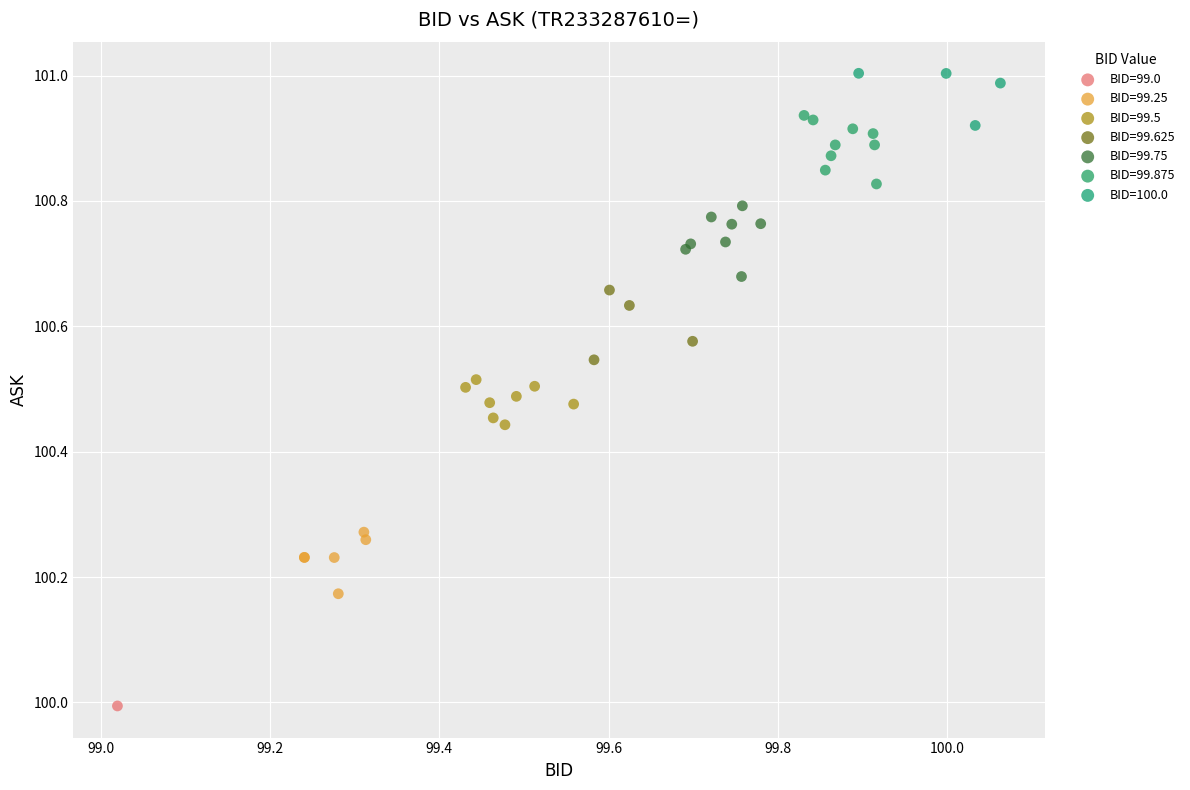

What are all the series names shown in the legend?

BID=99.0, BID=99.25, BID=99.5, BID=99.625, BID=99.75, BID=99.875, BID=100.0